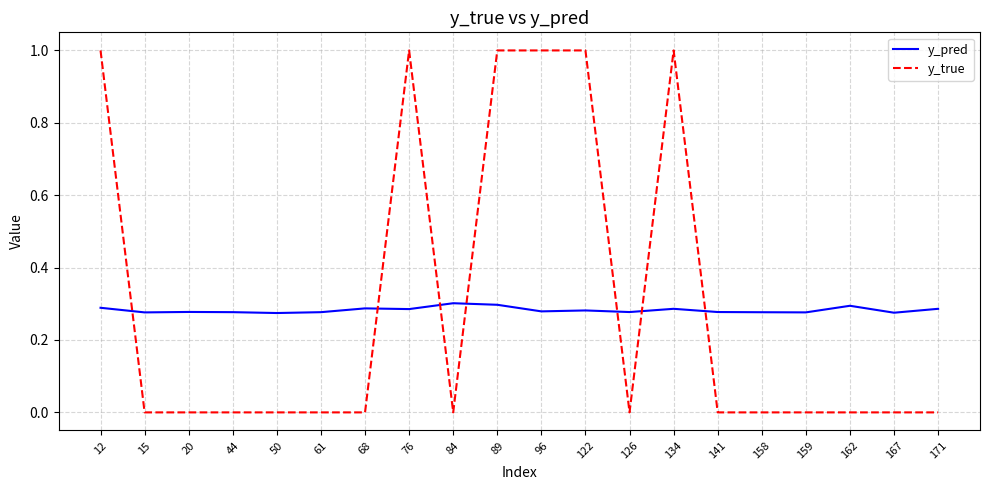

Is the value of y_true at 44 greater than the value of y_pred at 12?

No